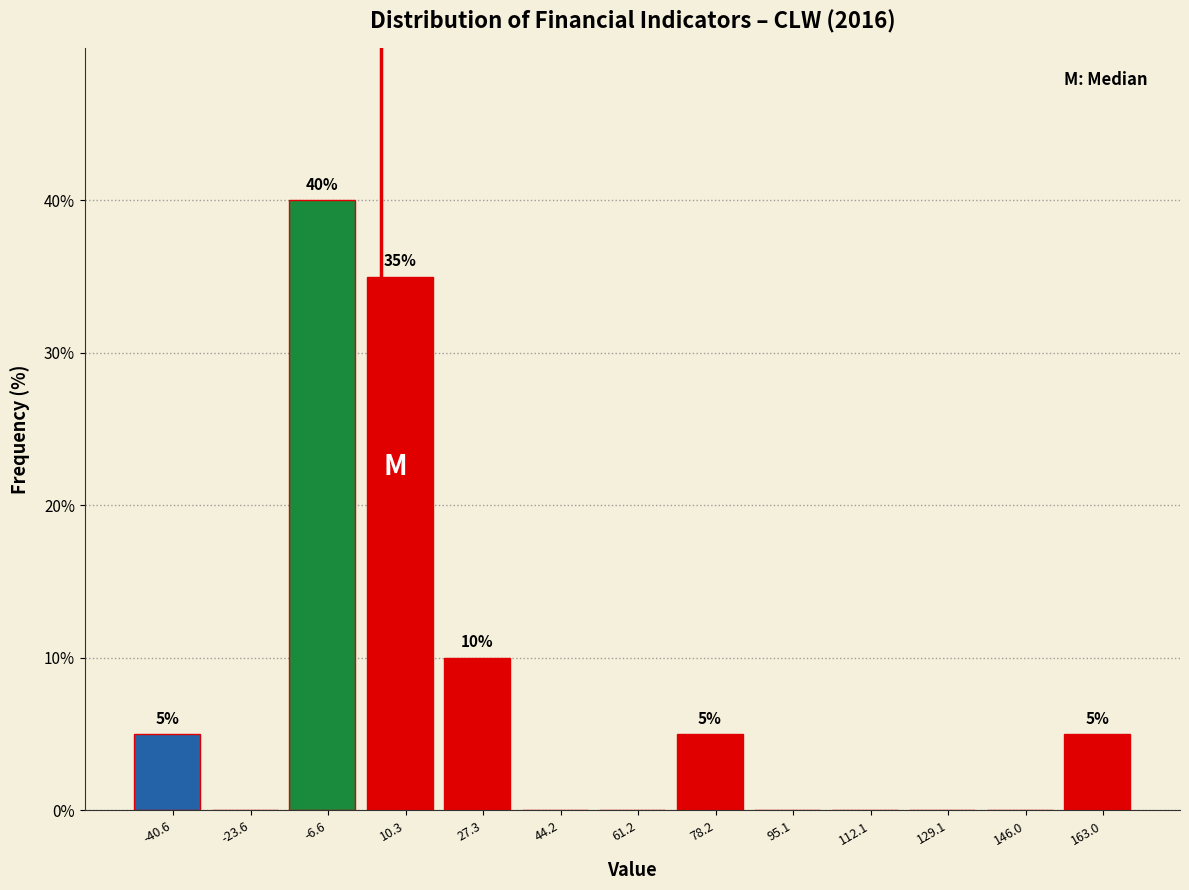

Which range on the x-axis has the tallest bar?

-16 to 2